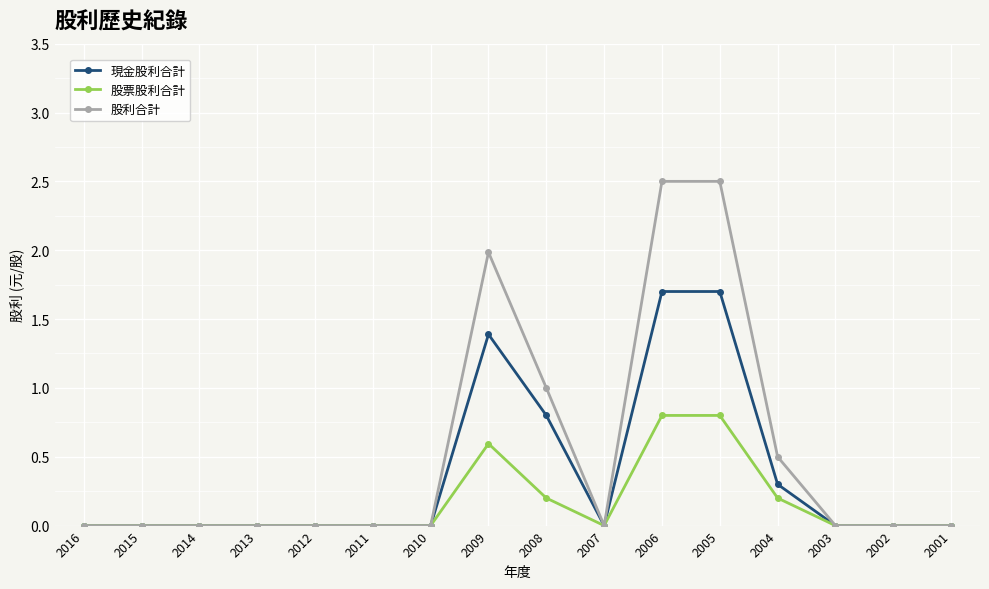

List the series in order of their overall mean, lowest first.

股票股利合計, 現金股利合計, 股利合計